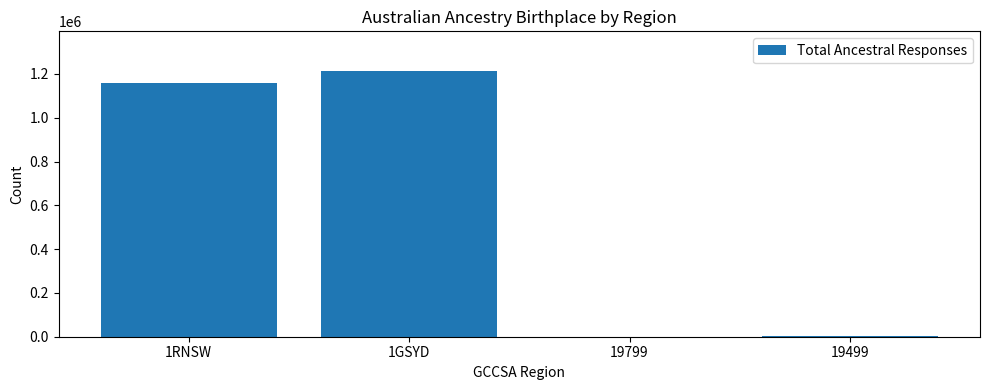

What is the sum of all values?

2375788